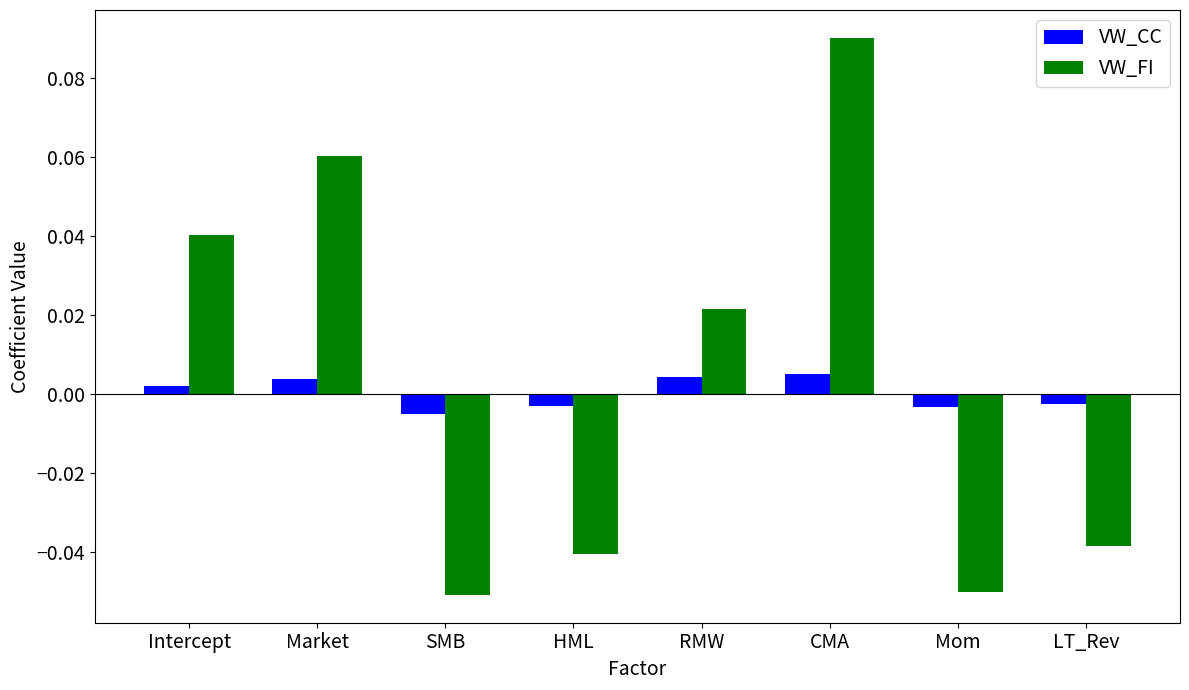

At which category is the sum across all series the highest?

CMA